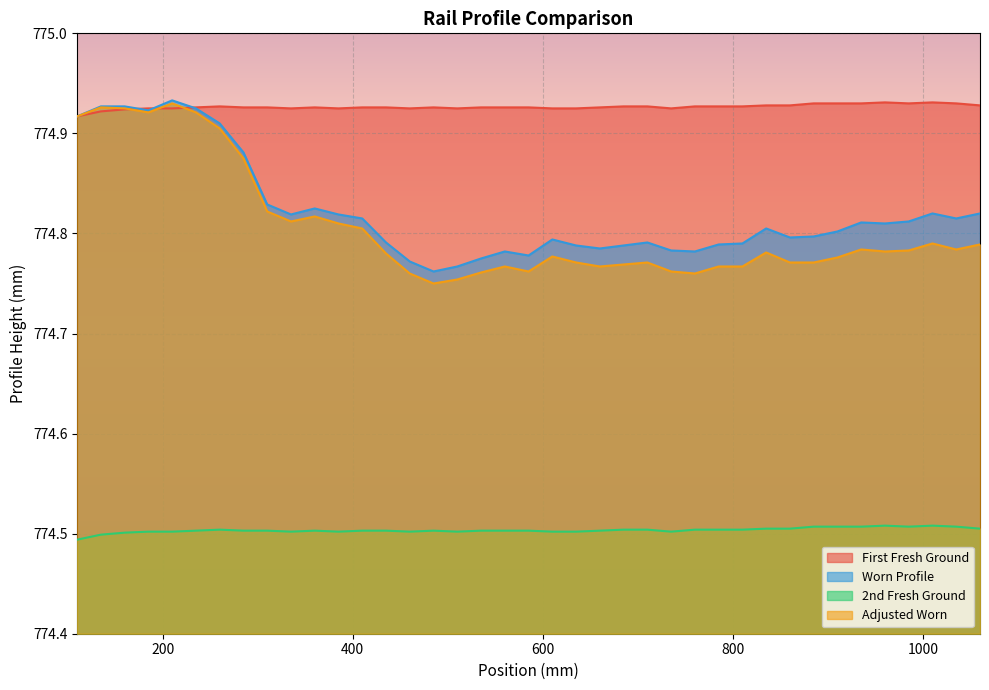

Reading left to right, what are all the values shown in this chart?

First Fresh Ground: 774.9	774.9	774.9	774.9	774.9	774.9	774.9	774.9	774.9	774.9	774.9	774.9	774.9	774.9	774.9	774.9	774.9	774.9	774.9	774.9	774.9	774.9	774.9	774.9	774.9	774.9	774.9	774.9	774.9	774.9	774.9	774.9	774.9	774.9	774.9	774.9	774.9	774.9	774.9
Worn Profile: 774.9	774.9	774.9	774.9	774.9	774.9	774.9	774.9	774.8	774.8	774.8	774.8	774.8	774.8	774.8	774.8	774.8	774.8	774.8	774.8	774.8	774.8	774.8	774.8	774.8	774.8	774.8	774.8	774.8	774.8	774.8	774.8	774.8	774.8	774.8	774.8	774.8	774.8	774.8
2nd Fresh Ground: 774.5	774.5	774.5	774.5	774.5	774.5	774.5	774.5	774.5	774.5	774.5	774.5	774.5	774.5	774.5	774.5	774.5	774.5	774.5	774.5	774.5	774.5	774.5	774.5	774.5	774.5	774.5	774.5	774.5	774.5	774.5	774.5	774.5	774.5	774.5	774.5	774.5	774.5	774.5
Adjusted Worn: 774.9	774.9	774.9	774.9	774.9	774.9	774.9	774.9	774.8	774.8	774.8	774.8	774.8	774.8	774.8	774.8	774.8	774.8	774.8	774.8	774.8	774.8	774.8	774.8	774.8	774.8	774.8	774.8	774.8	774.8	774.8	774.8	774.8	774.8	774.8	774.8	774.8	774.8	774.8